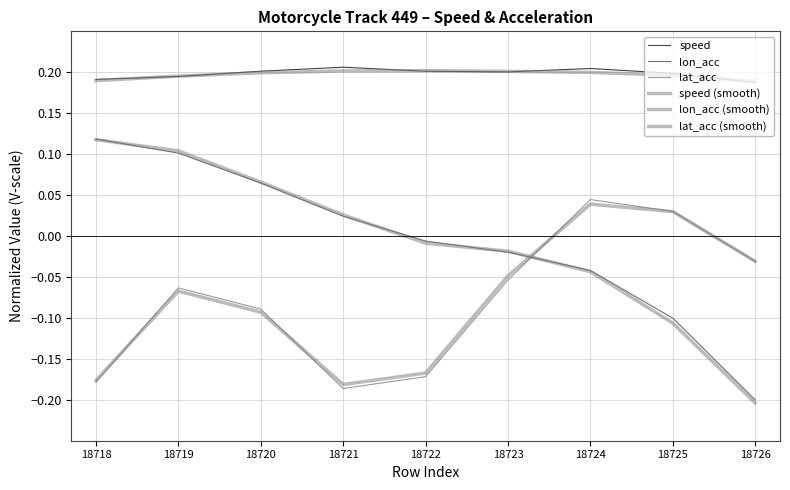

Does the chart display data point markers on the line(s)?

No